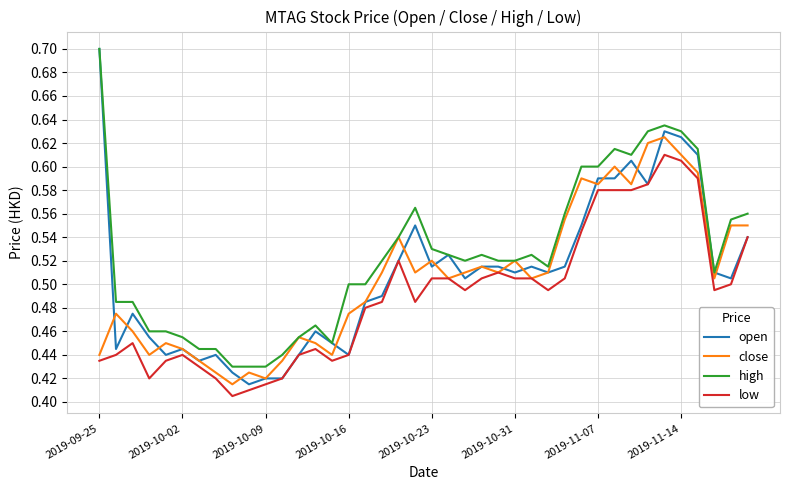

True or false: high and low cross at least once.

False